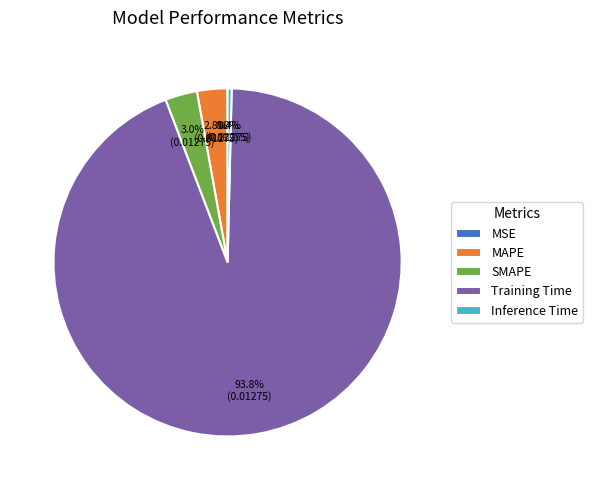

True or false: SMAPE accounts for 3% of the total.

True